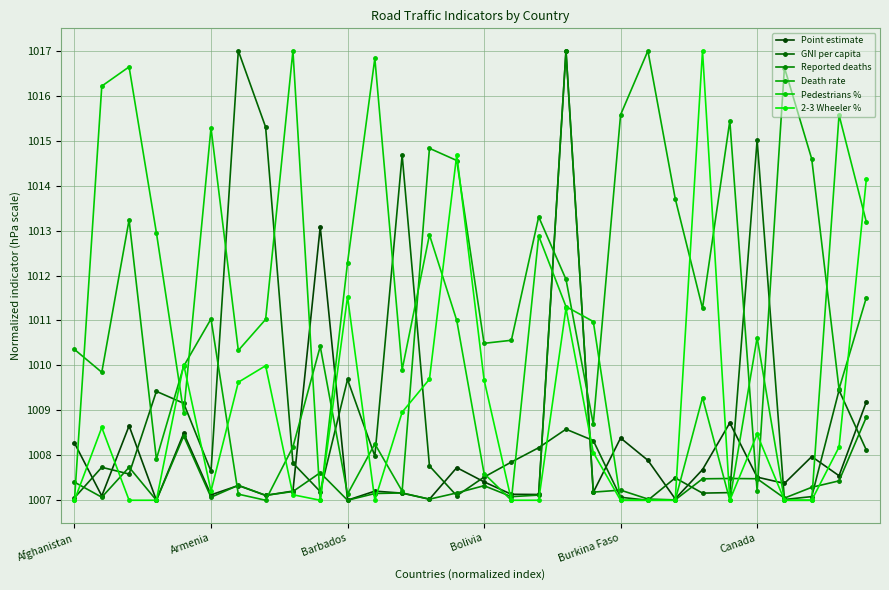

How many lines are shown in the chart?

6